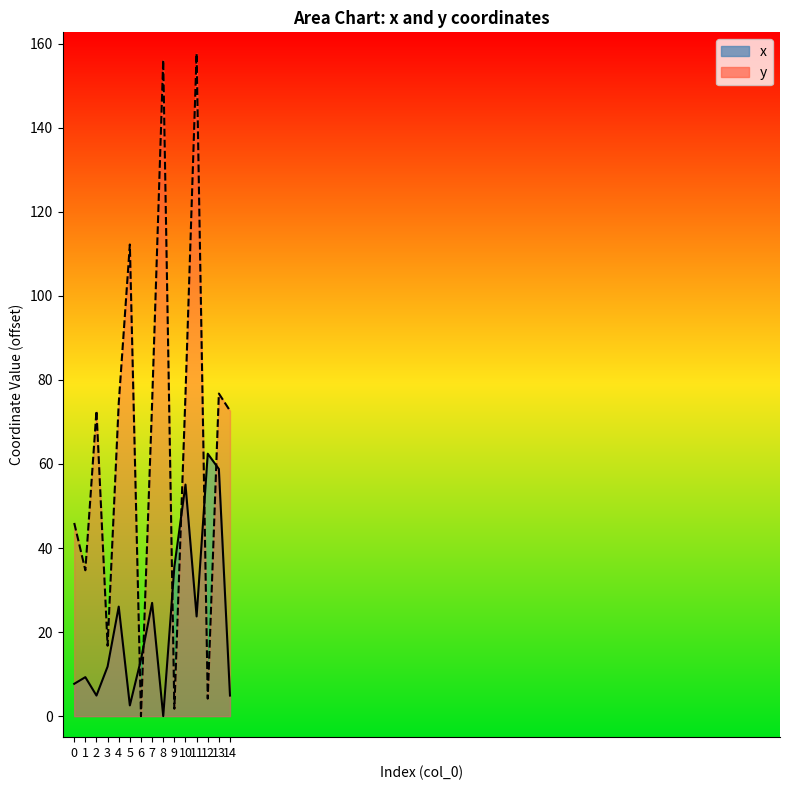

What value does the y_line series have at 4?

74.4